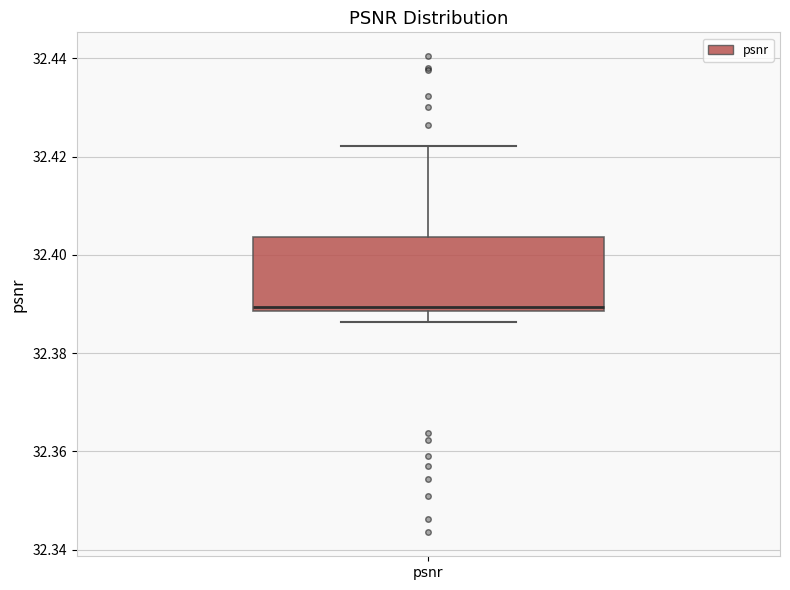

Transcribe this box plot: give where the median line is, the range the box spans, and where the two whiskers end, as read against the y-axis. The values are not printed on the chart, so give them approximately, as read against the axis.

median 32.390, box 32.388 to 32.404, whiskers 32.386 to 32.422